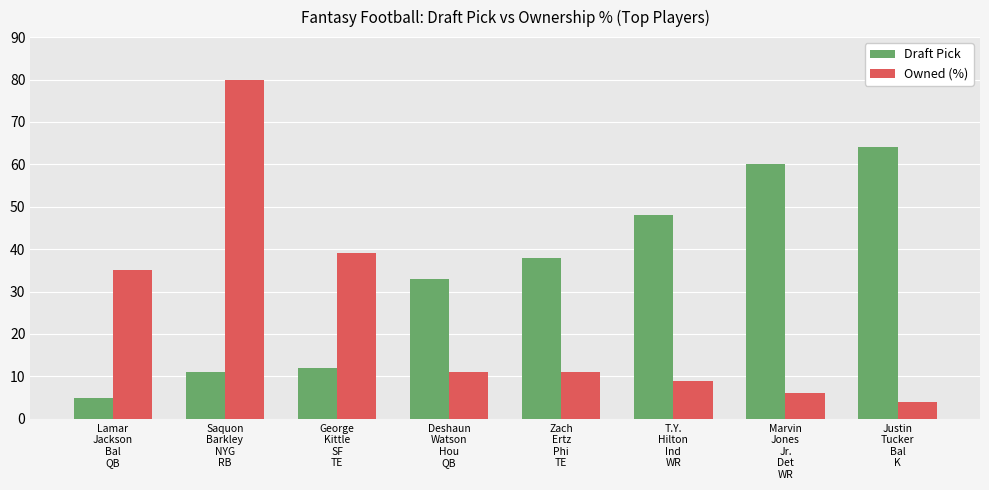

What is the sum of the Owned (%) values at Deshaun
Watson
Hou
QB and Marvin
Jones
Jr.
Det
WR?

17